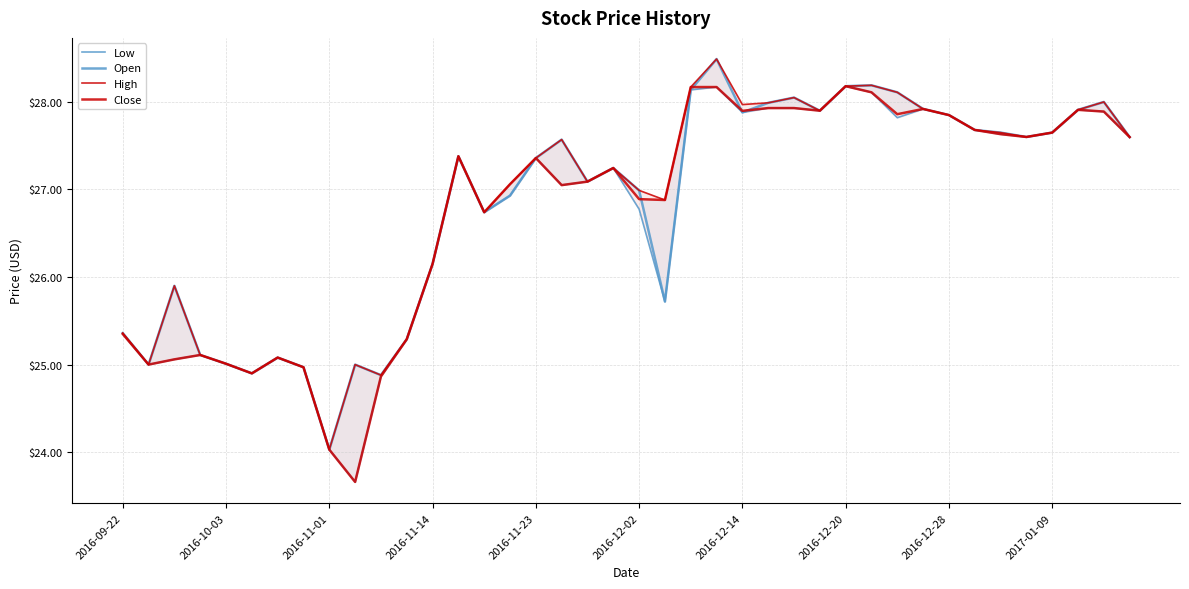

Reading left to right, list all the values displayed in this chart.

Low: 25.4	25.0	25.1	25.1	25.0	24.9	25.1	25.0	24.0	23.7	24.9	25.3	26.1	27.4	26.7	26.9	27.4	27.1	27.1	27.2	26.8	25.7	28.1	28.2	27.9	27.9	27.9	27.9	28.2	28.1	27.8	27.9	27.9	27.7	27.6	27.6	27.6	27.9	27.9	27.6
Open: 25.4	25.0	25.9	25.1	25.0	24.9	25.1	25.0	24.0	25.0	24.9	25.3	26.1	27.4	26.7	26.9	27.4	27.6	27.1	27.2	27.0	25.7	28.1	28.5	27.9	28.0	28.0	27.9	28.2	28.2	28.1	27.9	27.9	27.7	27.6	27.6	27.6	27.9	28.0	27.6
High: 25.4	25.0	25.9	25.1	25.0	24.9	25.1	25.0	24.0	25.0	24.9	25.3	26.1	27.4	26.7	27.1	27.4	27.6	27.1	27.2	27.0	26.9	28.2	28.5	28.0	28.0	28.0	27.9	28.2	28.2	28.1	27.9	27.9	27.7	27.6	27.6	27.6	27.9	28.0	27.6
Close: 25.4	25.0	25.1	25.1	25.0	24.9	25.1	25.0	24.0	23.7	24.9	25.3	26.1	27.4	26.7	27.1	27.4	27.1	27.1	27.2	26.9	26.9	28.2	28.2	27.9	27.9	27.9	27.9	28.2	28.1	27.9	27.9	27.9	27.7	27.6	27.6	27.6	27.9	27.9	27.6